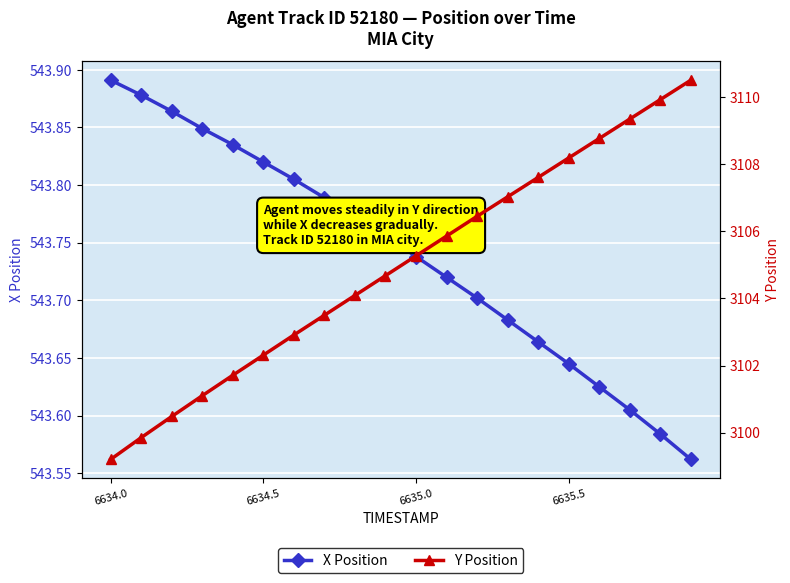

True or false: X Position has a value of 295.4 at 6635.5.

False